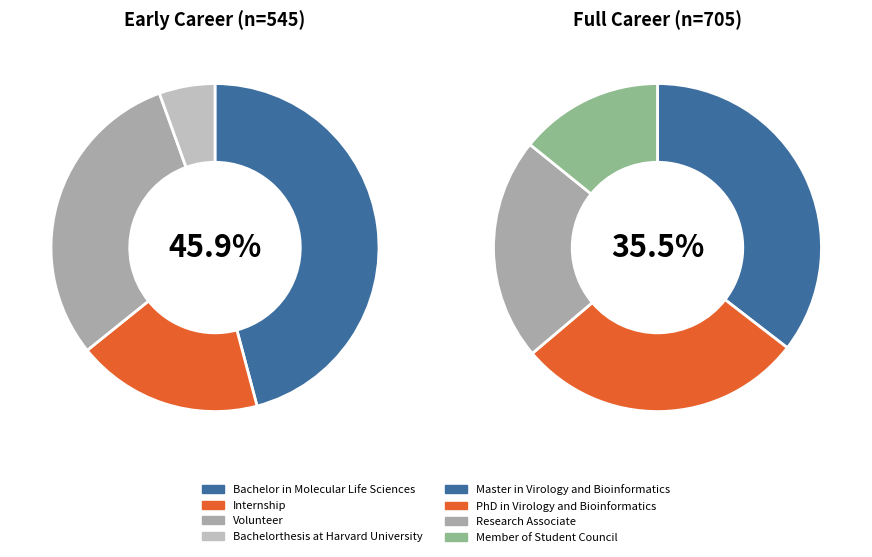

Does any single category account for the majority?

No